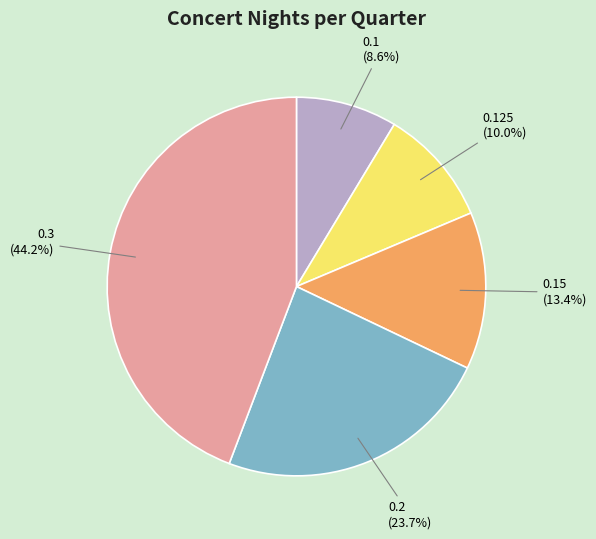

What is the largest slice in the pie chart?

0.3 (44.2%)